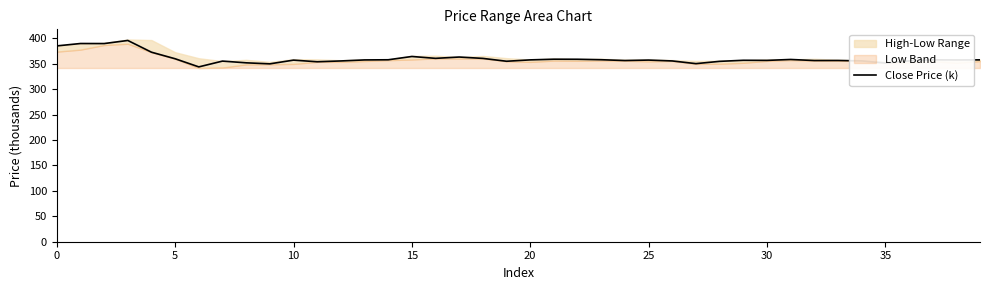

What is the label of the 11th point from the right?

29